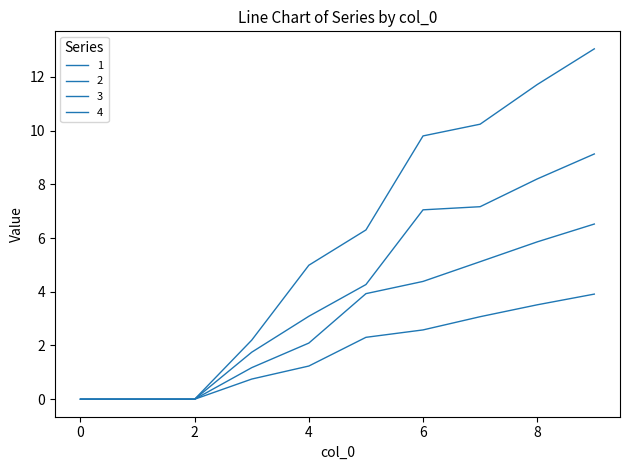

Reading right to left, what are all the values shown in this chart?

1: 9=9.1	8=8.2	7=7.2	6=7.0	5=4.3	4=3.1	3=1.8	2=0.0	1=0.0	0=0.0
2: 9=3.9	8=3.5	7=3.1	6=2.6	5=2.3	4=1.2	3=0.7	2=0.0	1=0.0	0=0.0
3: 9=6.5	8=5.9	7=5.1	6=4.4	5=3.9	4=2.1	3=1.2	2=0.0	1=0.0	0=0.0
4: 9=13.0	8=11.7	7=10.2	6=9.8	5=6.3	4=5.0	3=2.2	2=0.0	1=0.0	0=0.0